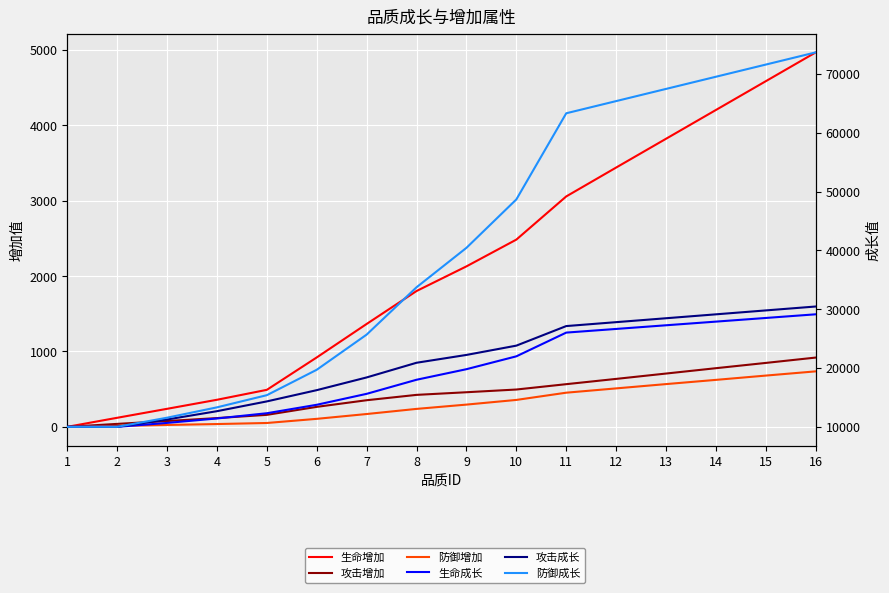

Is it true that 防御成长 equals 98212 at 14?

False